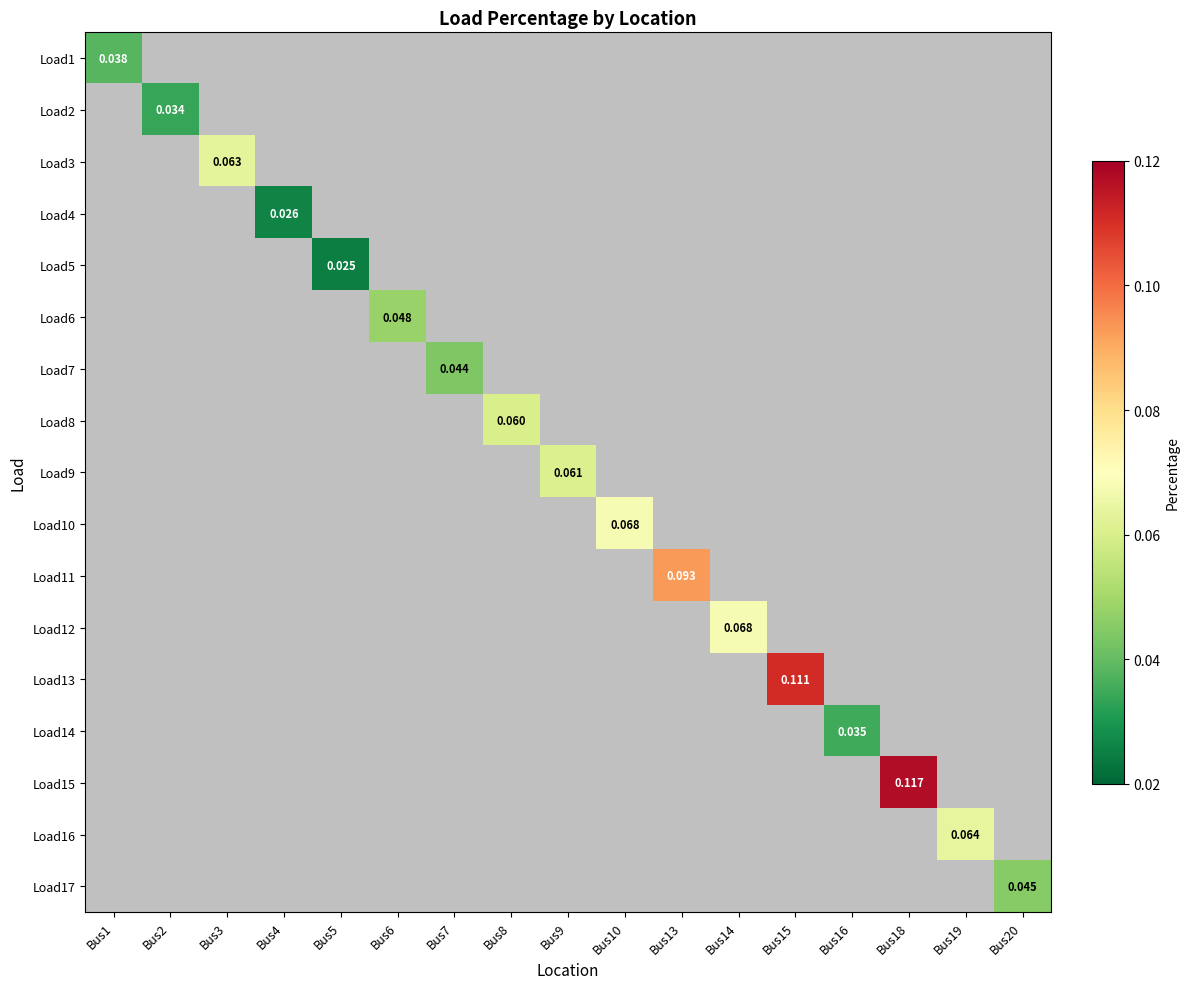

How many data points does each series have?

17